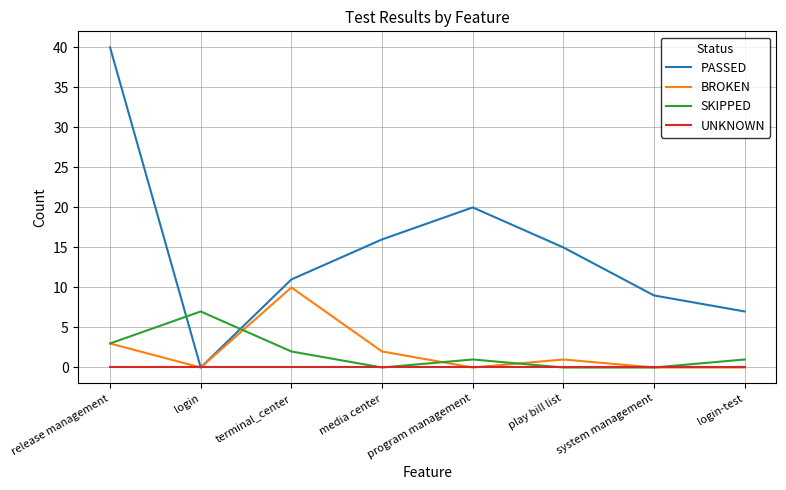

At which category is the sum across all series the highest?

release management